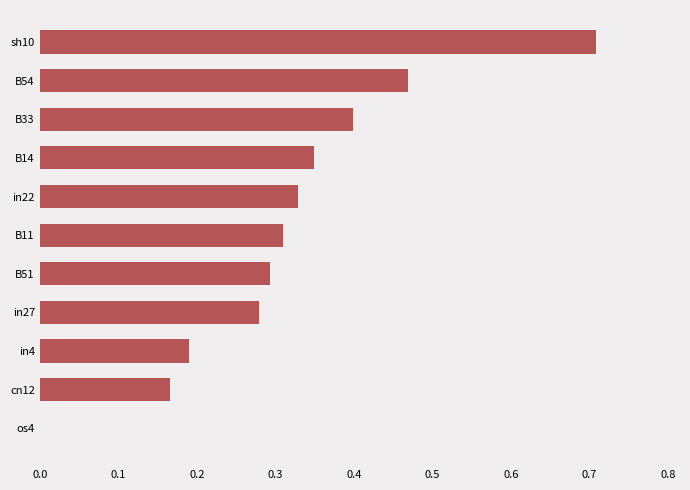

Which label corresponds to the largest value in the chart?

sh10